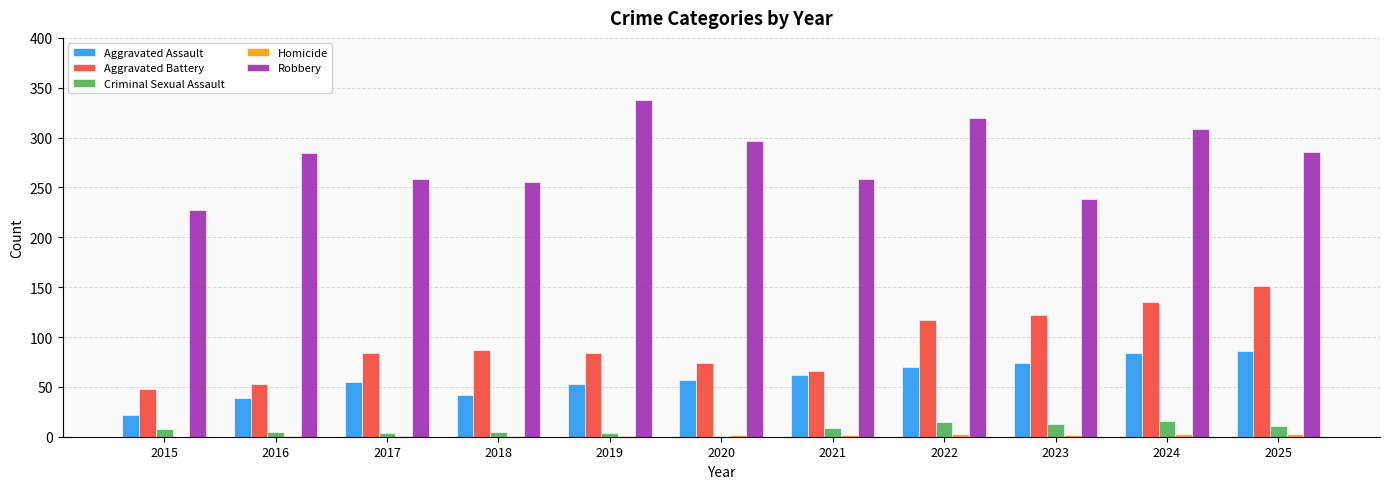

Which series has the largest total across all categories?

Robbery